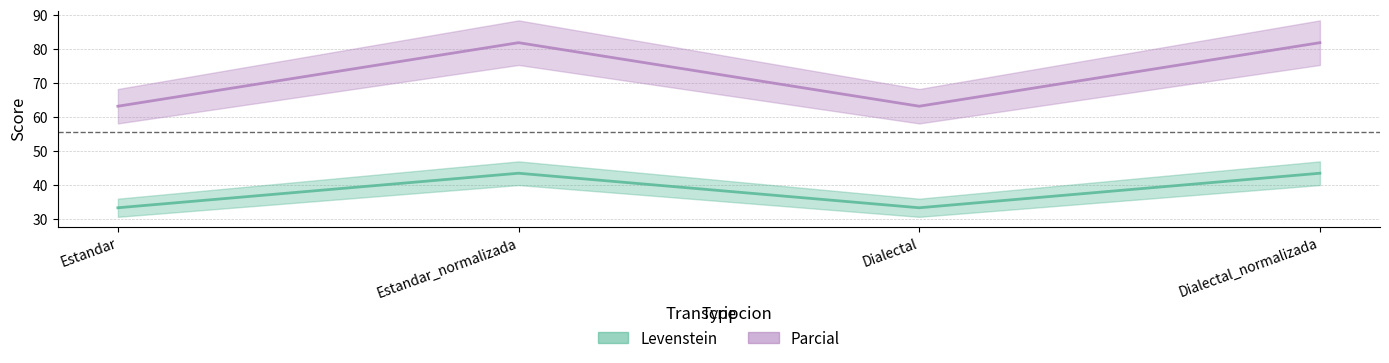

Reading left to right, extract all data points from this chart.

Levenstein: 33.3	43.5	33.3	43.5
Parcial: 63.2	81.8	63.2	81.8